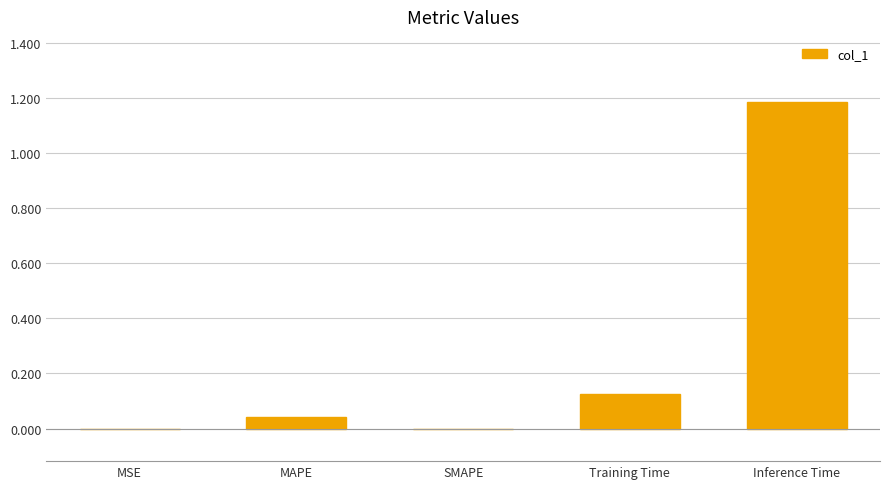

Which label corresponds to the largest value in the chart?

Inference Time